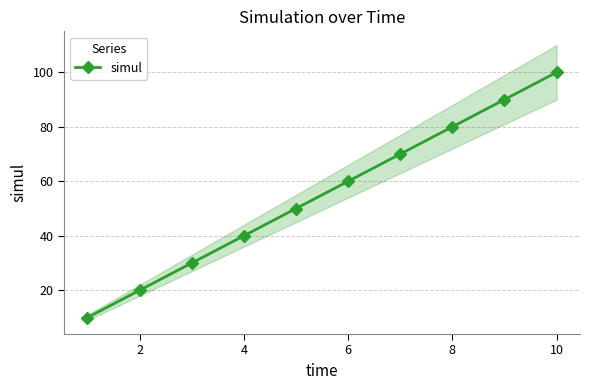

How many data points does each series have?

10